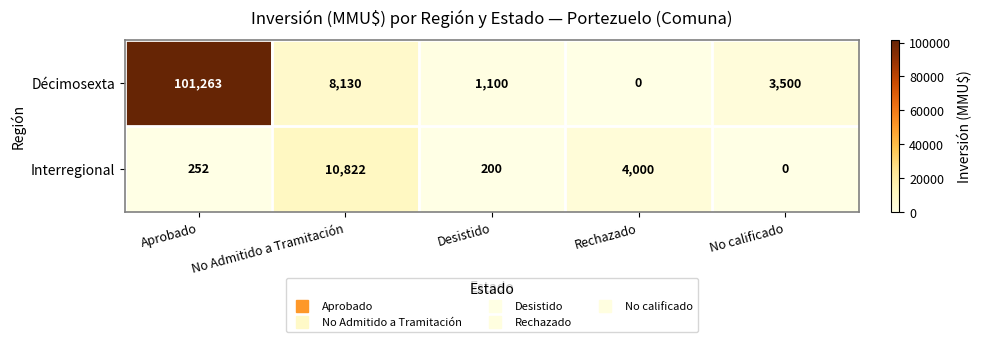

Rank the series by their maximum value, from highest to lowest.

Décimosexta, Interregional